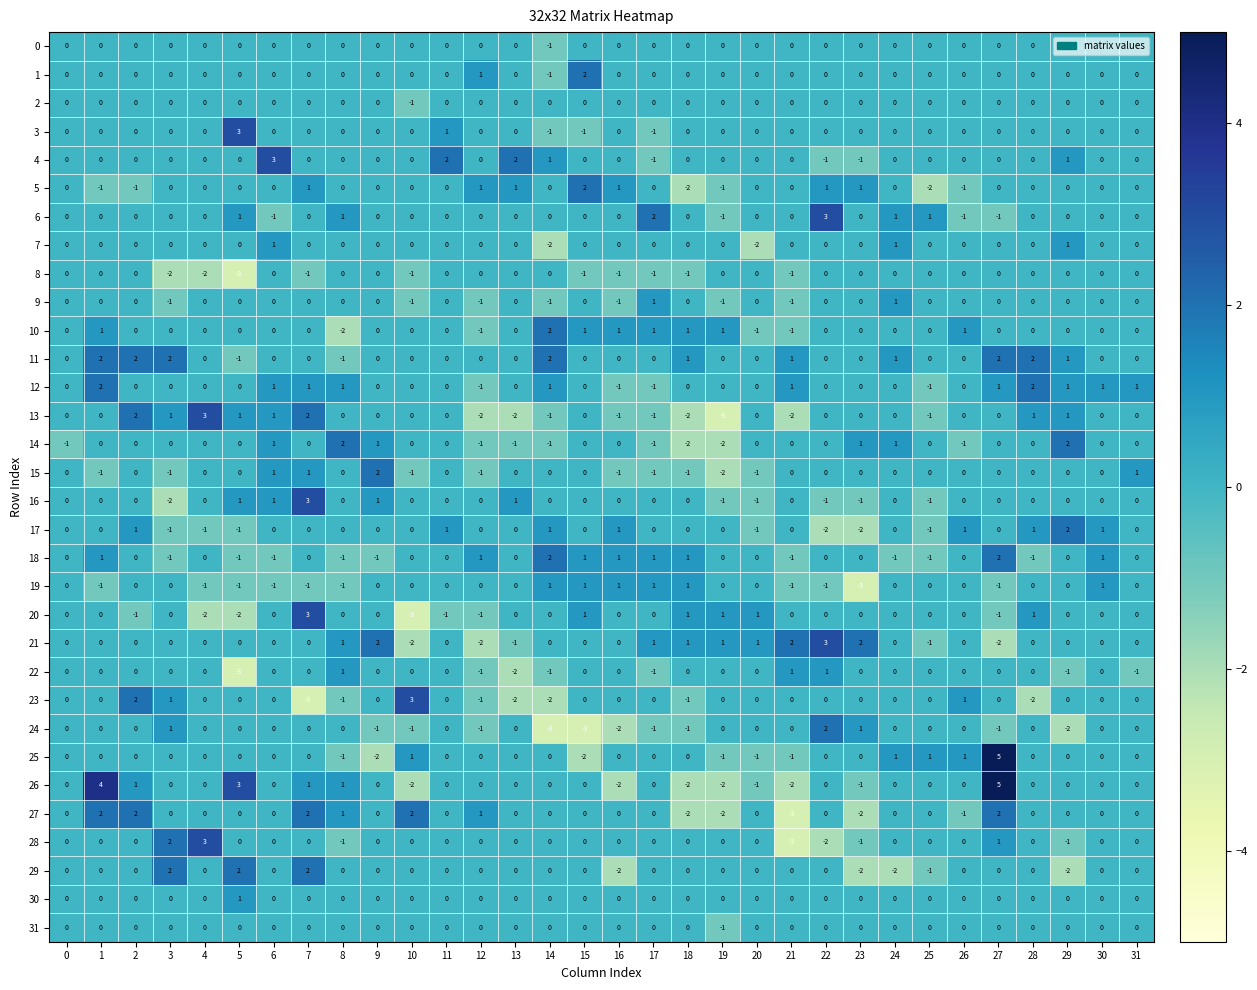

Is it true that 10 equals 2 at 14?

True